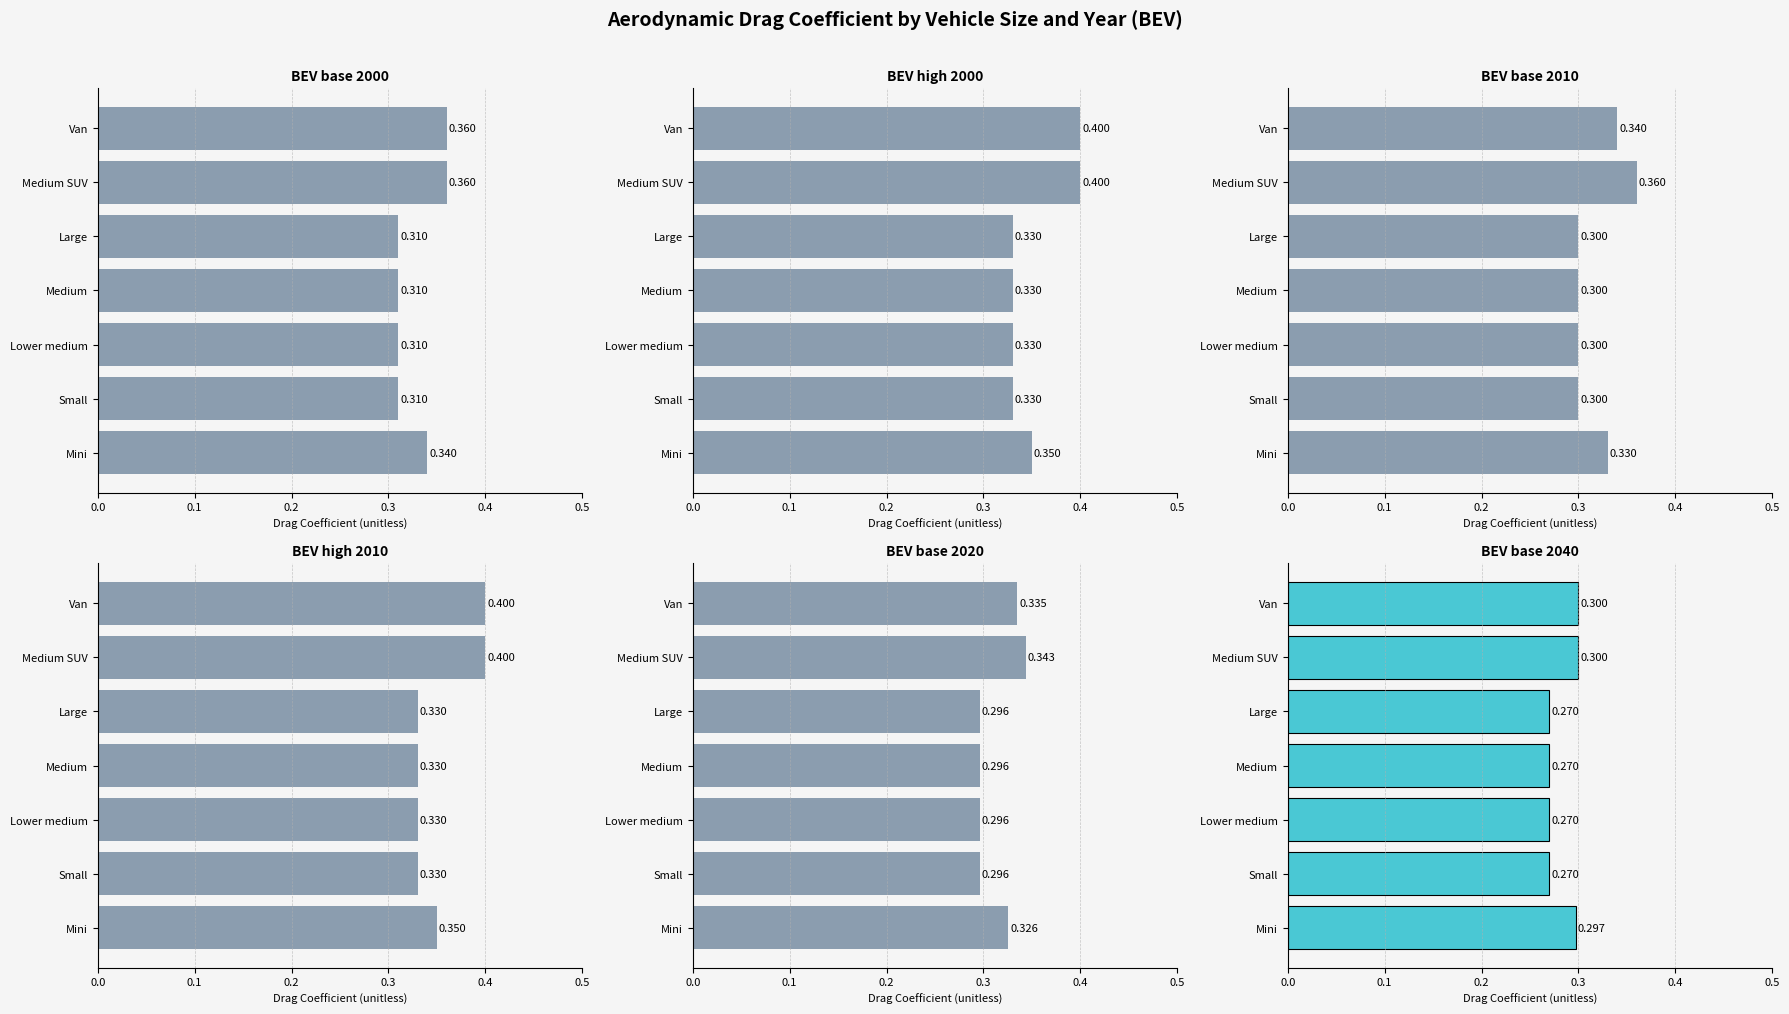

What is the sum of the BEV base 2040 values at Mini and Van?

0.6